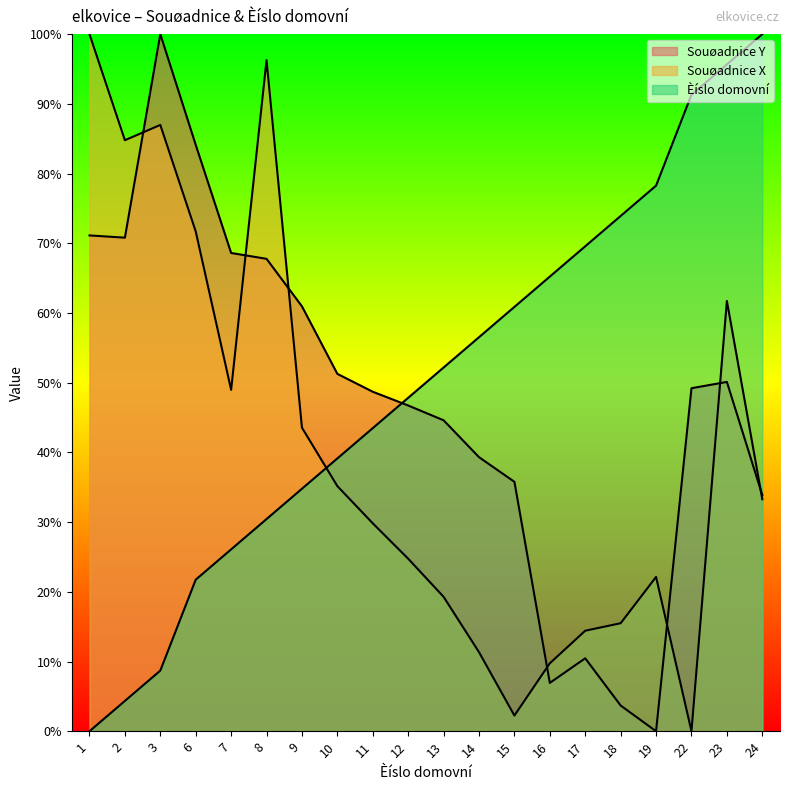

Reading left to right, transcribe all the data shown in this chart.

Souøadnice Y: 1=71.1	2=70.8	3=100.0	6=84.1	7=68.6	8=67.8	9=61.0	10=51.3	11=48.7	12=46.7	13=44.6	14=39.3	15=35.8	16=6.9	17=10.5	18=3.7	19=0.0	22=49.2	23=50.1	24=33.9
Souøadnice X: 1=100.0	2=84.8	3=87.0	6=71.7	7=49.0	8=96.3	9=43.5	10=35.2	11=29.8	12=24.7	13=19.3	14=11.3	15=2.2	16=9.7	17=14.4	18=15.5	19=22.1	22=0.0	23=61.7	24=33.3
Èíslo domovní: 1=0.0	2=4.3	3=8.7	6=21.7	7=26.1	8=30.4	9=34.8	10=39.1	11=43.5	12=47.8	13=52.2	14=56.5	15=60.9	16=65.2	17=69.6	18=73.9	19=78.3	22=91.3	23=95.7	24=100.0